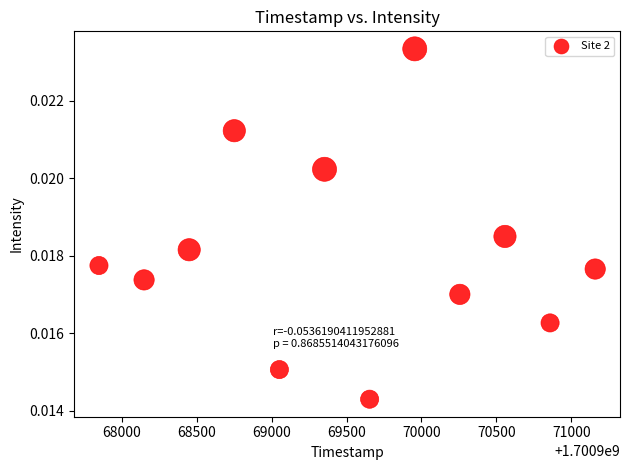

What is the range of X values (max minus min)?

3311.0